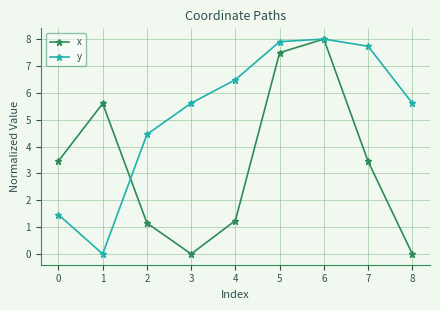

What is the difference between the second highest and minimum values in the x series?

7.5